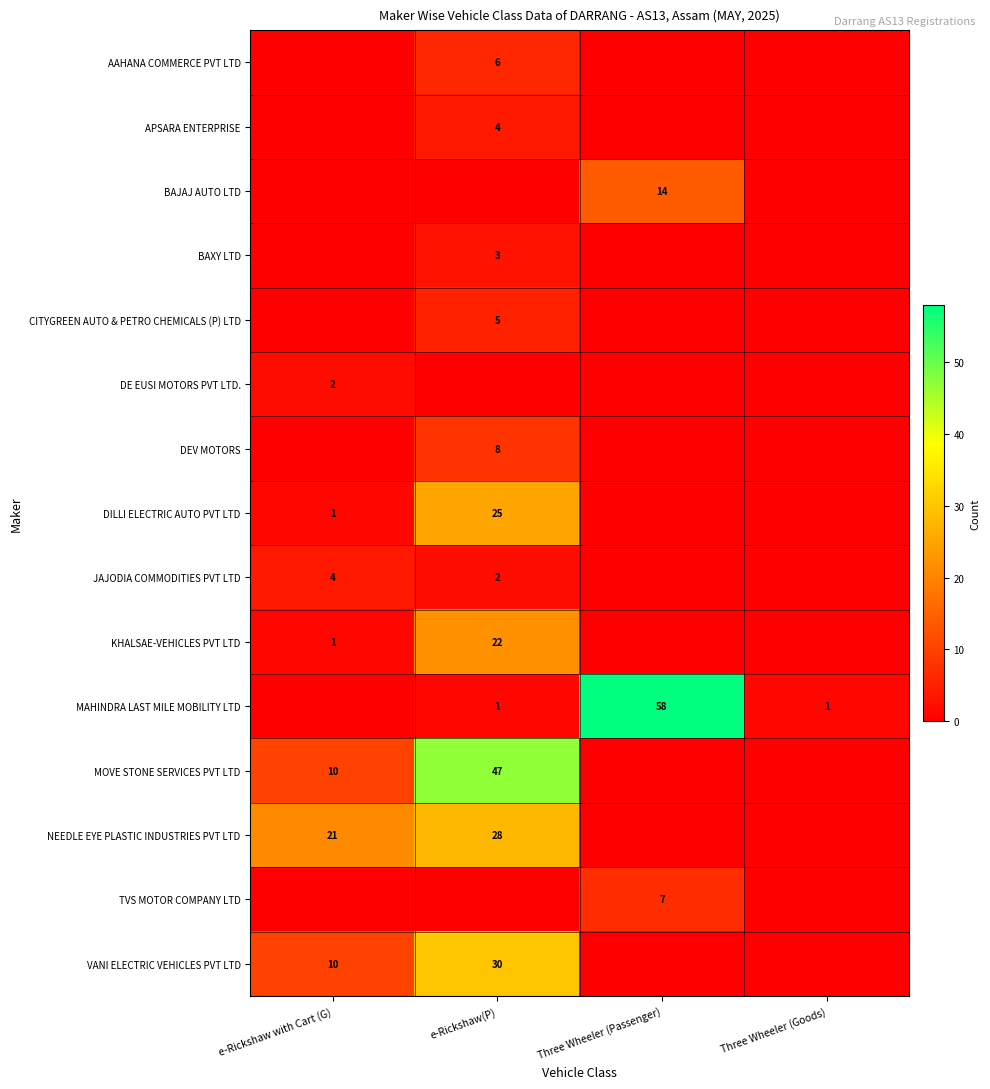

The value of NEEDLE EYE PLASTIC INDUSTRIES PVT LTD at e-Rickshaw(P) is 28. True or false?

True